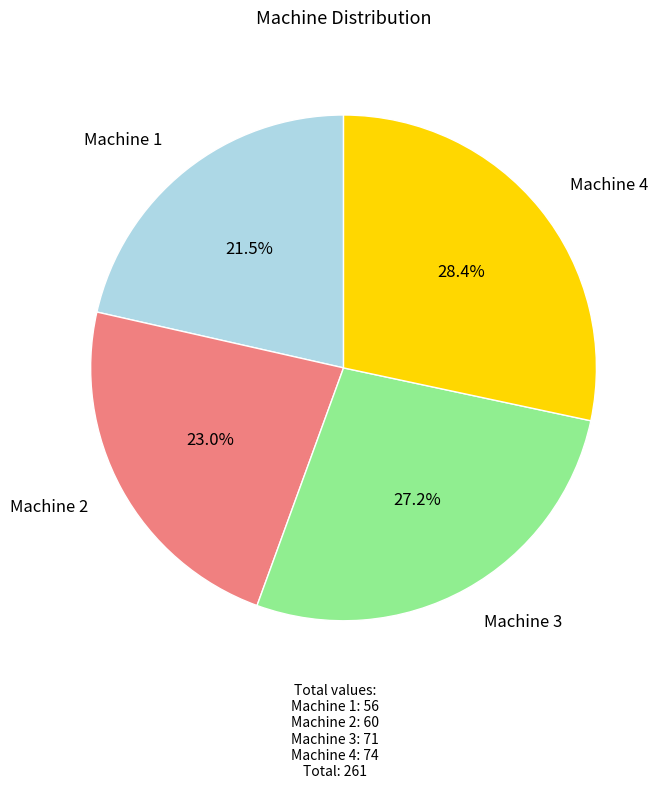

Is there any slice that represents more than half of the pie?

No